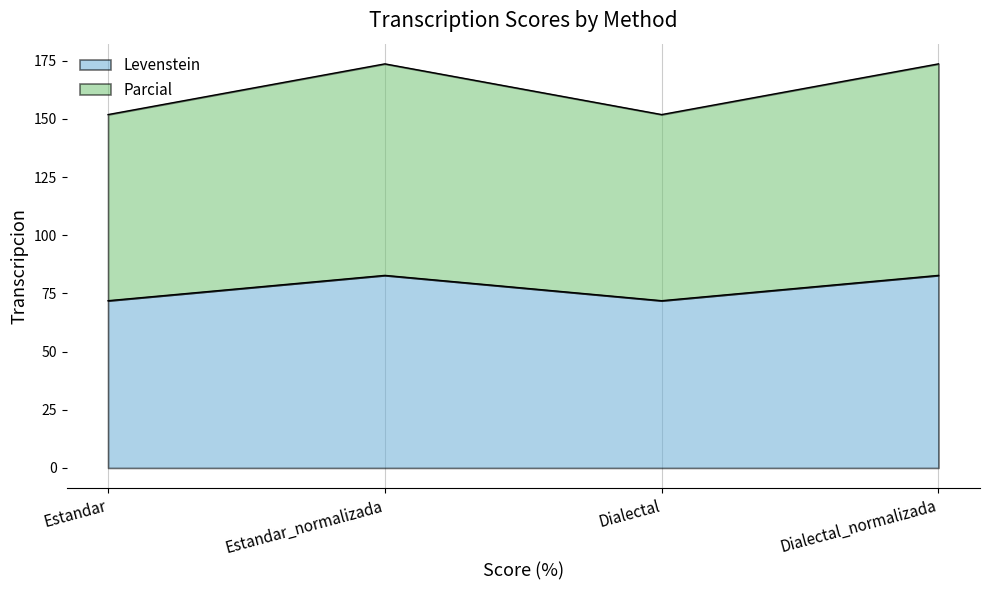

What is the difference between the second highest and second lowest values in the Levenstein series?

10.9